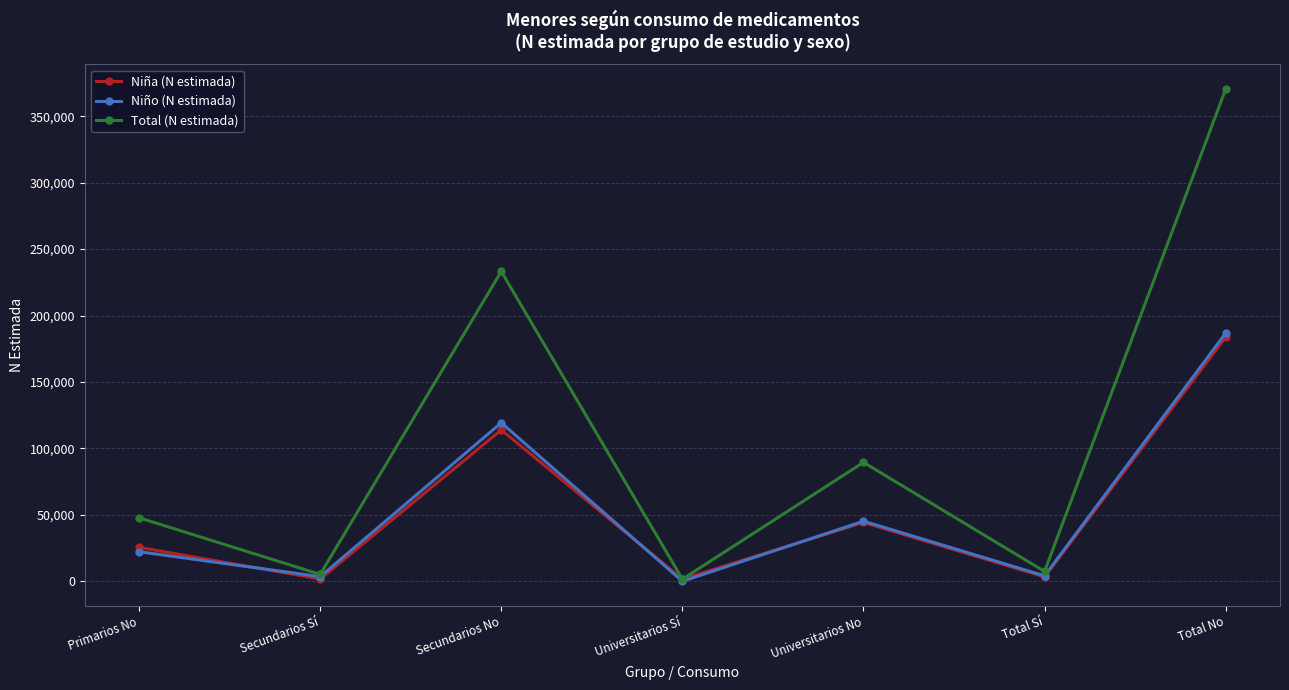

At which category is the sum across all series the highest?

Total No